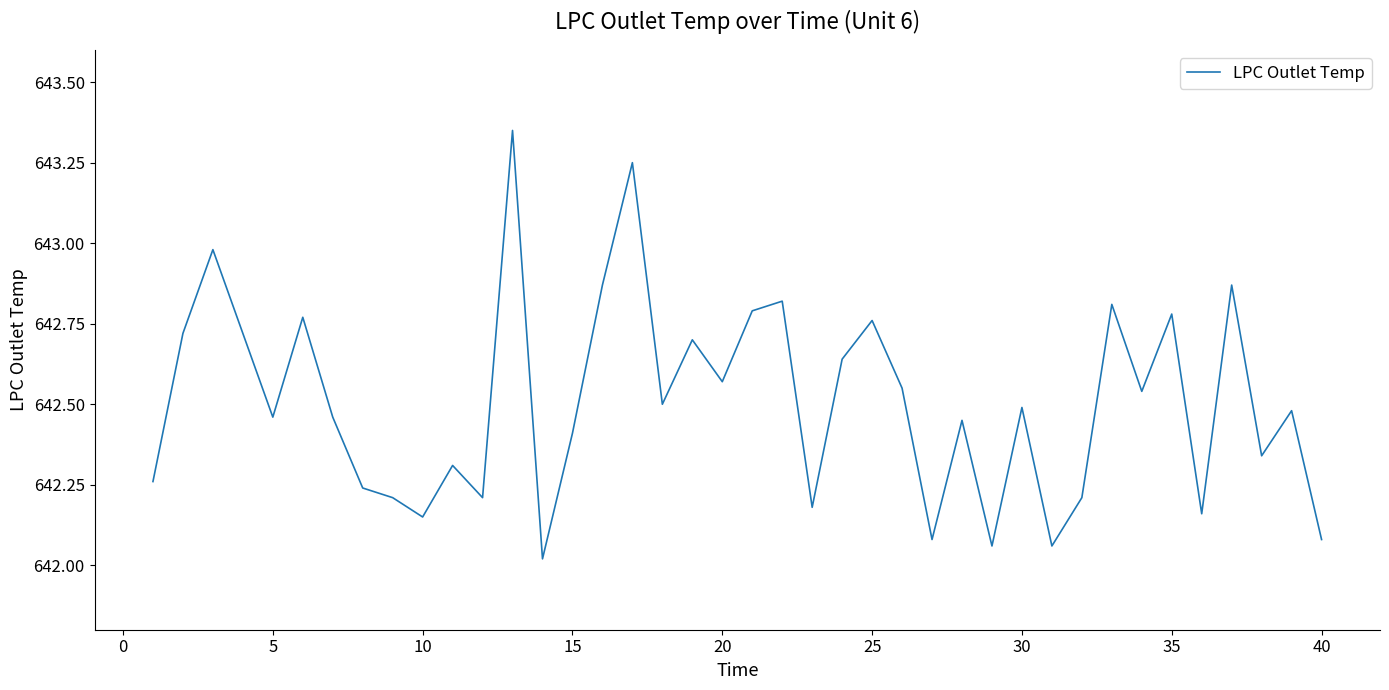

What is the sum of all values?

25700.3